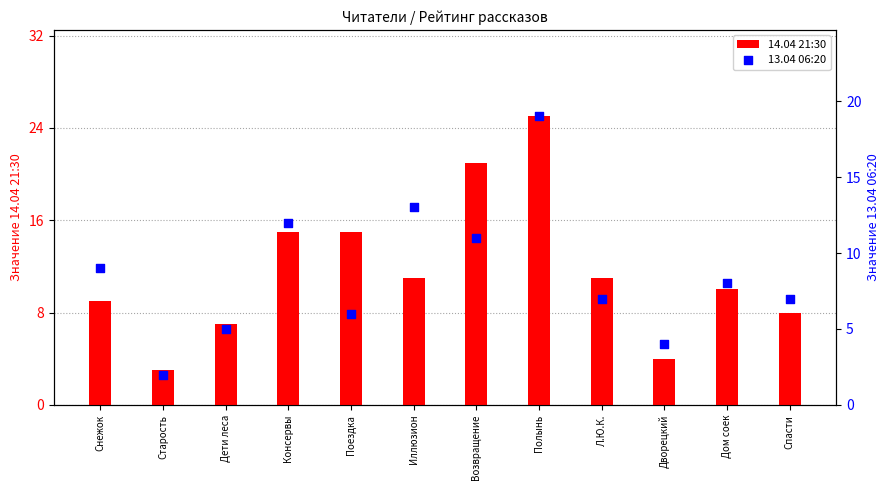

What are all the series names shown in the legend?

14.04 21:30, 13.04 06:20